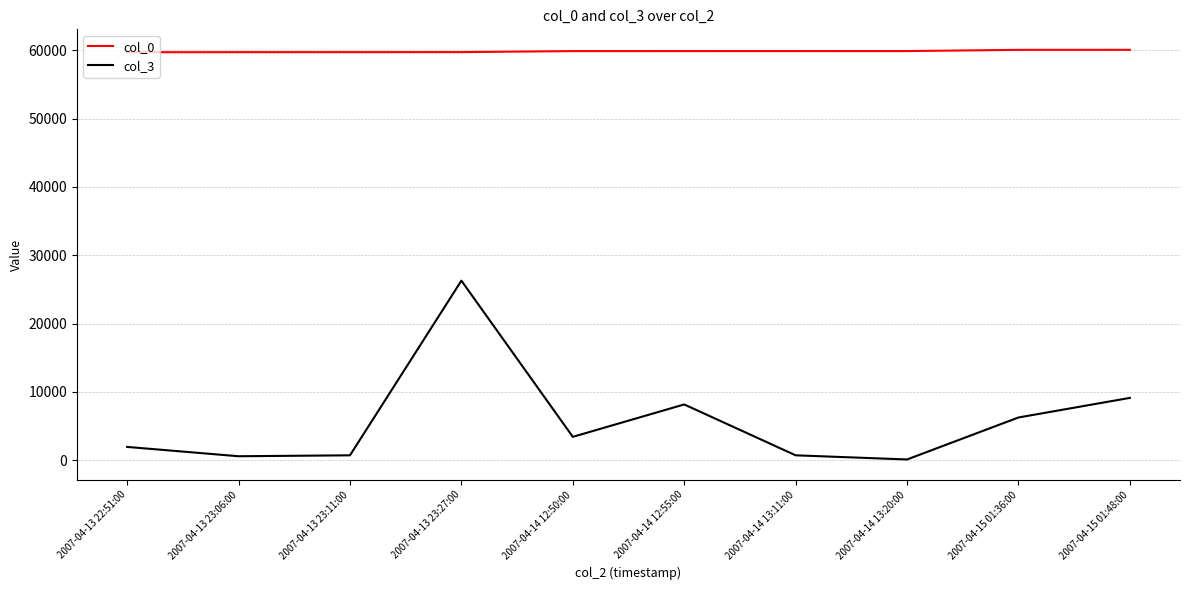

The col_0 series shows 26996 at 2007-04-14 13:20:00. True or false?

False